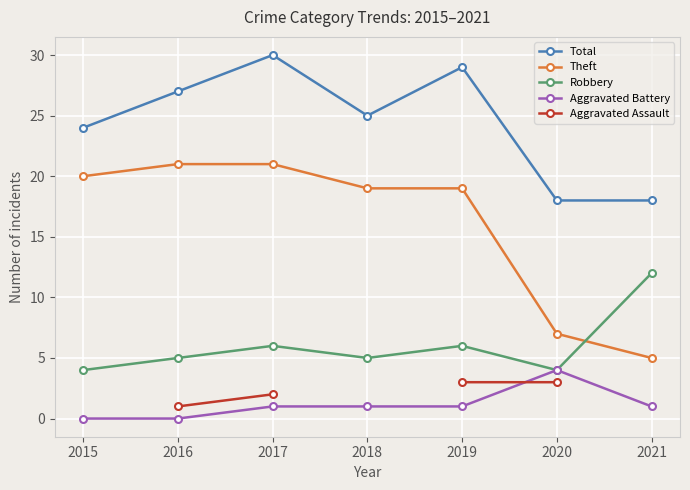

Is the value of Aggravated Assault at 2015 greater than the value of Total at 2016?

No